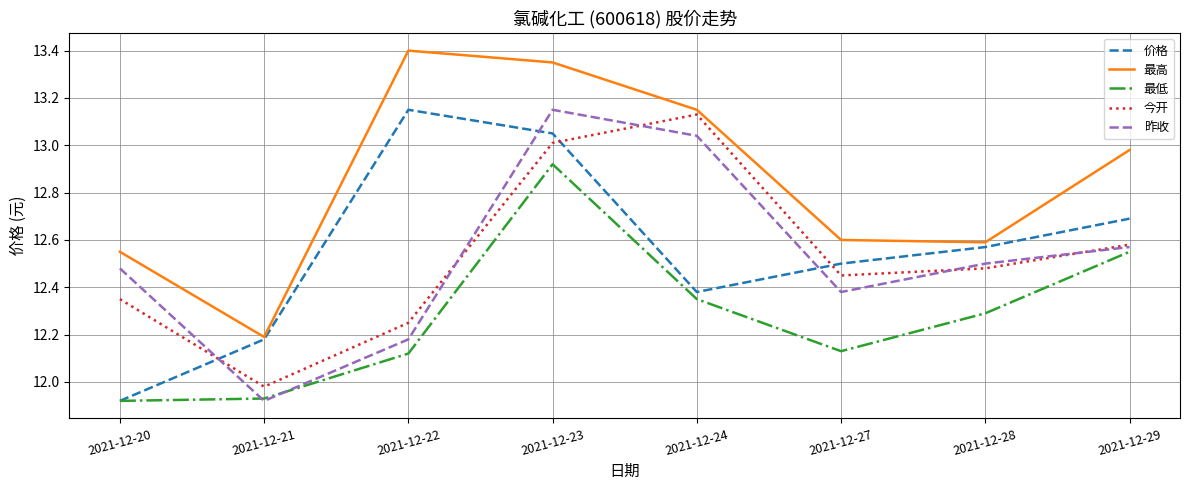

True or false: 最高 and 最低 intersect in this chart.

False